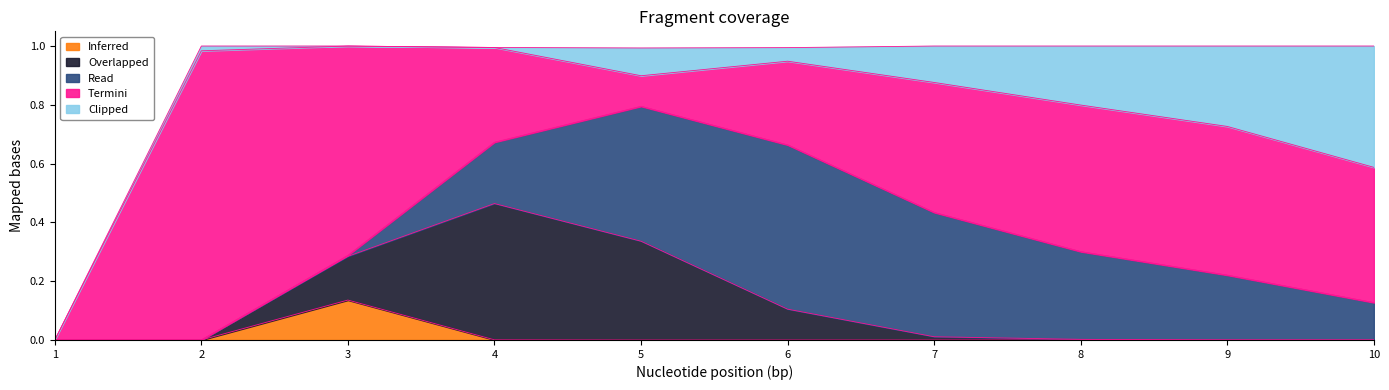

Reading left to right, transcribe all the data shown in this chart.

Length_3: 0.0	0.0	0.1	0.0	0.0	0.0	0.0	0.0	0.0	0.0
Length_4: 0.0	0.0	0.1	0.5	0.3	0.1	0.0	0.0	0.0	0.0
Length_5: 0.0	0.0	0.0	0.2	0.5	0.6	0.4	0.3	0.2	0.1
Length_6: 0.0	1.0	0.7	0.3	0.1	0.3	0.4	0.5	0.5	0.5
Length_7: 0.0	0.0	0.0	0.0	0.1	0.0	0.1	0.2	0.3	0.4